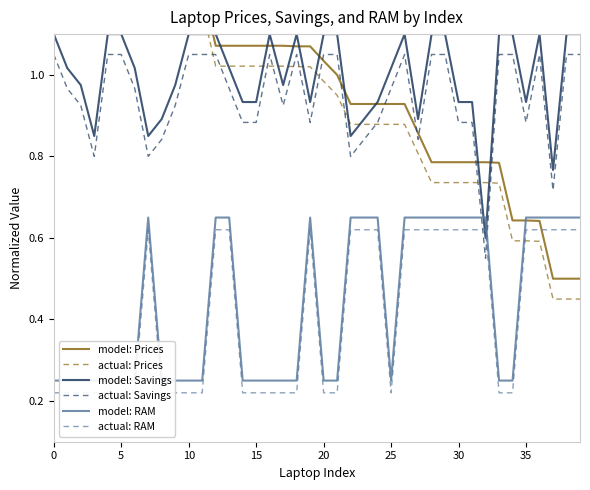

True or false: actual: Savings and model: Savings cross at least once.

False